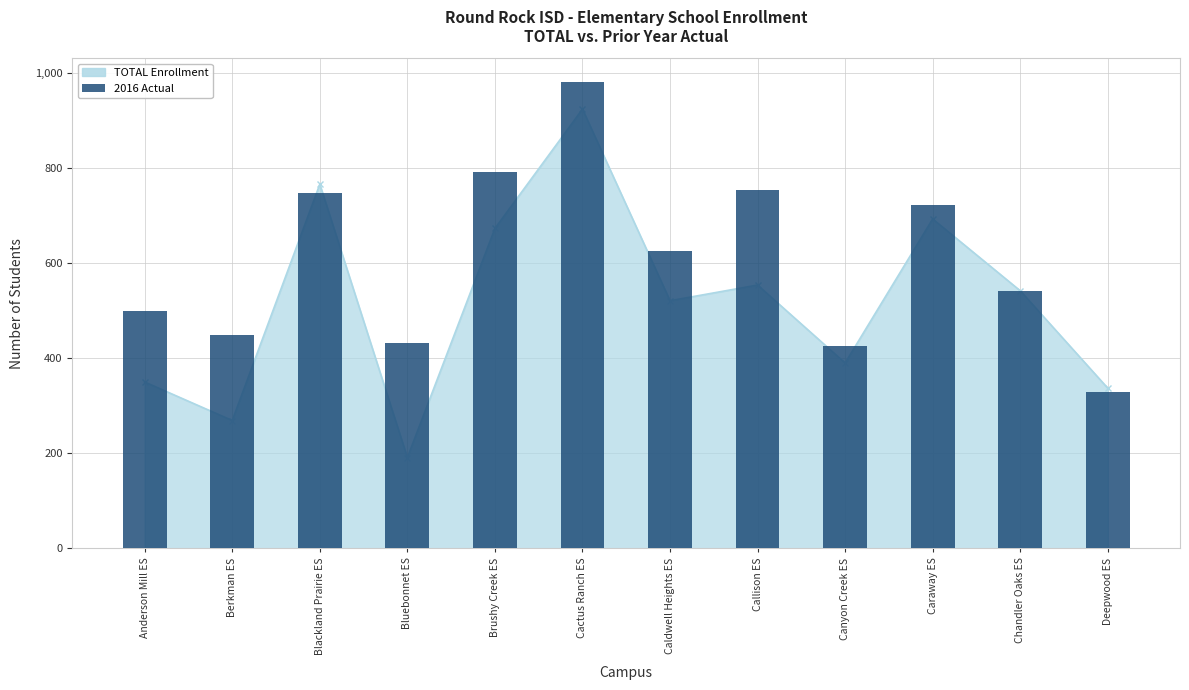

Approximately how many times larger is the value at Berkman ES compared to Caldwell Heights ES?

0.7